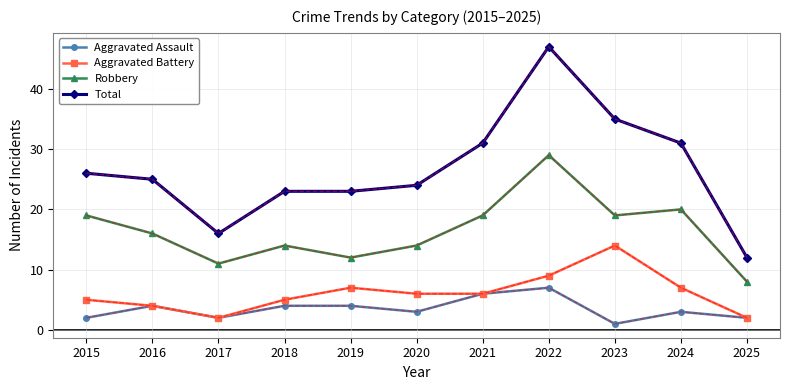

At which category is the sum across all series the highest?

2022